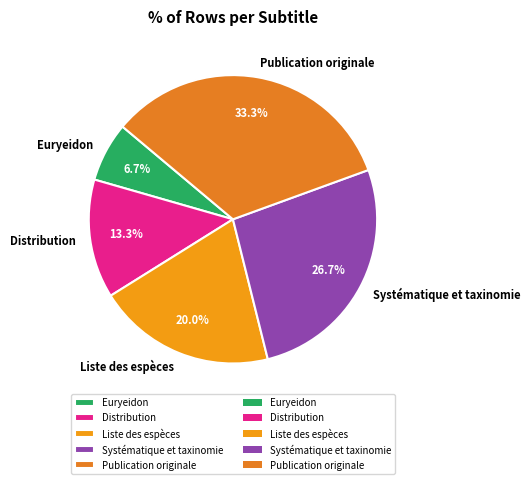

Between Liste des espèces and Systématique et taxinomie, which is larger?

Systématique et taxinomie